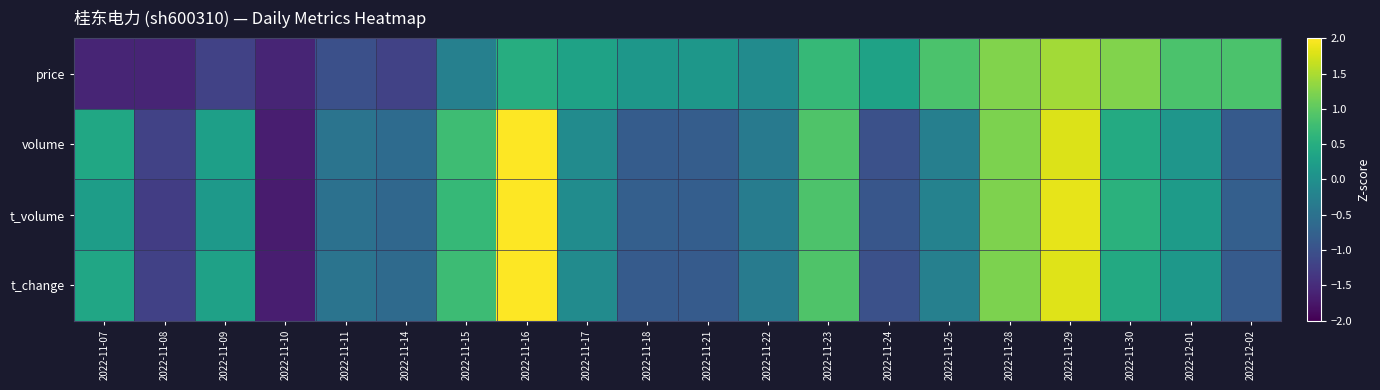

Reading right to left, what are all the values shown in this chart?

price: 2022-12-02=0.9	2022-12-01=0.9	2022-11-30=1.2	2022-11-29=1.4	2022-11-28=1.2	2022-11-25=0.9	2022-11-24=0.3	2022-11-23=0.7	2022-11-22=-0.1	2022-11-21=0.1	2022-11-18=0.1	2022-11-17=0.3	2022-11-16=0.5	2022-11-15=-0.3	2022-11-14=-1.2	2022-11-11=-1.0	2022-11-10=-1.6	2022-11-09=-1.2	2022-11-08=-1.6	2022-11-07=-1.6
volume: 2022-12-02=-0.9	2022-12-01=0.1	2022-11-30=0.4	2022-11-29=1.8	2022-11-28=1.2	2022-11-25=-0.3	2022-11-24=-1.0	2022-11-23=0.9	2022-11-22=-0.3	2022-11-21=-0.8	2022-11-18=-0.8	2022-11-17=-0.1	2022-11-16=2.3	2022-11-15=0.8	2022-11-14=-0.6	2022-11-11=-0.5	2022-11-10=-1.7	2022-11-09=0.3	2022-11-08=-1.2	2022-11-07=0.4
t_volume: 2022-12-02=-0.8	2022-12-01=0.2	2022-11-30=0.6	2022-11-29=1.9	2022-11-28=1.2	2022-11-25=-0.2	2022-11-24=-0.9	2022-11-23=0.9	2022-11-22=-0.3	2022-11-21=-0.8	2022-11-18=-0.8	2022-11-17=-0.1	2022-11-16=2.3	2022-11-15=0.7	2022-11-14=-0.7	2022-11-11=-0.5	2022-11-10=-1.7	2022-11-09=0.2	2022-11-08=-1.3	2022-11-07=0.2
t_change: 2022-12-02=-0.8	2022-12-01=0.1	2022-11-30=0.4	2022-11-29=1.8	2022-11-28=1.2	2022-11-25=-0.3	2022-11-24=-1.0	2022-11-23=0.9	2022-11-22=-0.3	2022-11-21=-0.8	2022-11-18=-0.8	2022-11-17=-0.1	2022-11-16=2.3	2022-11-15=0.7	2022-11-14=-0.6	2022-11-11=-0.5	2022-11-10=-1.7	2022-11-09=0.3	2022-11-08=-1.2	2022-11-07=0.4